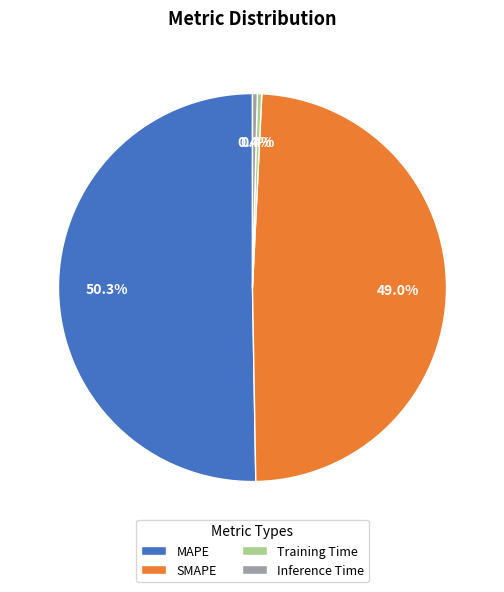

What portion of the pie excludes SMAPE?

51.0%